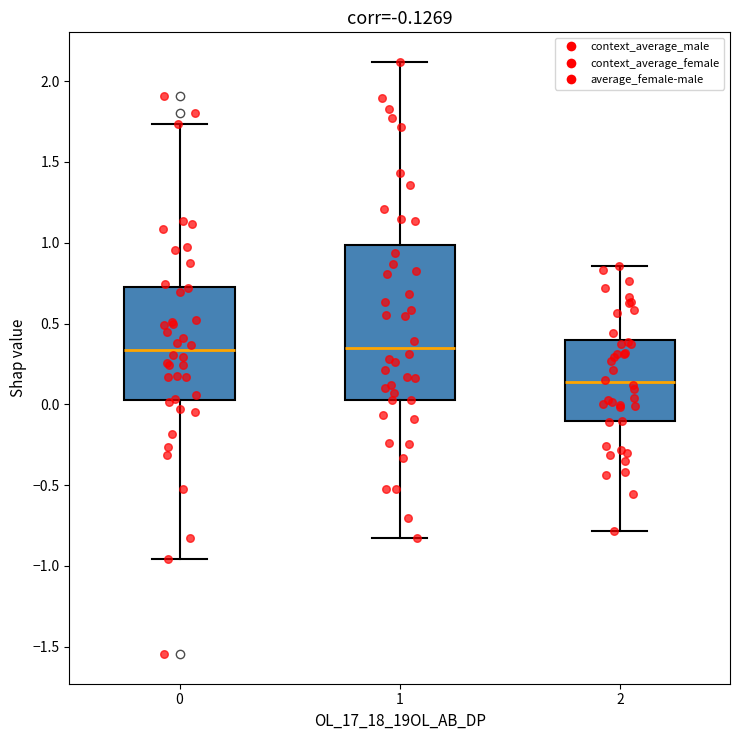

Which box's median line is the lowest?

2